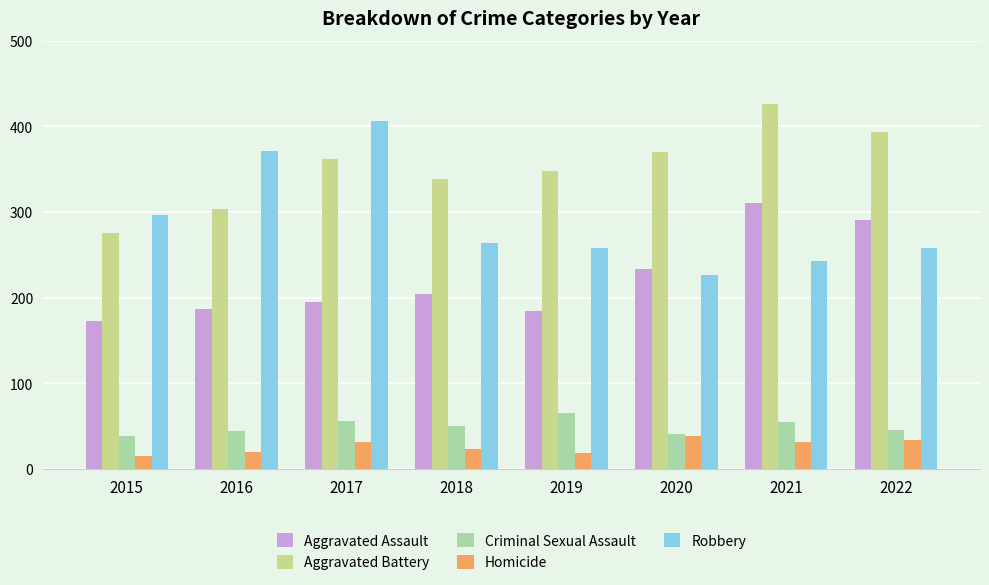

Which category has the lowest value in the Robbery series?

2020